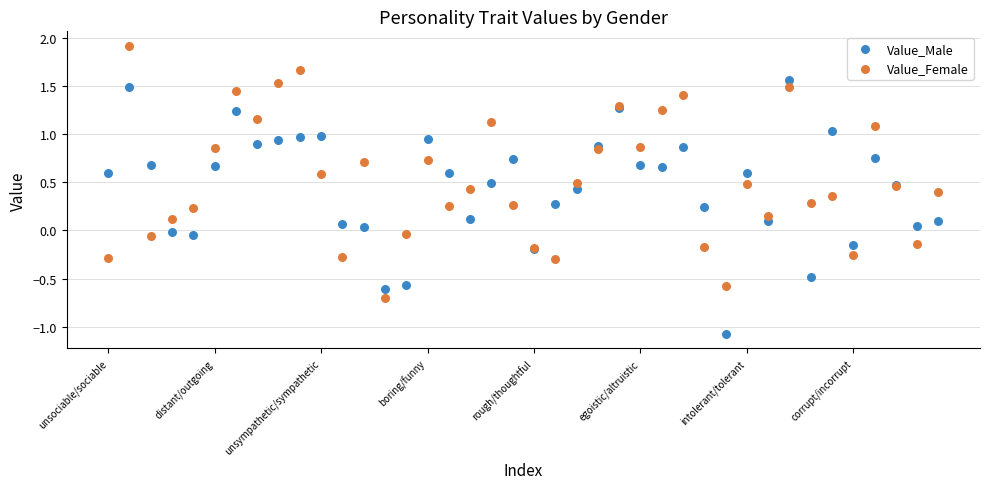

Which series contains the highest Y value?

Value_Female